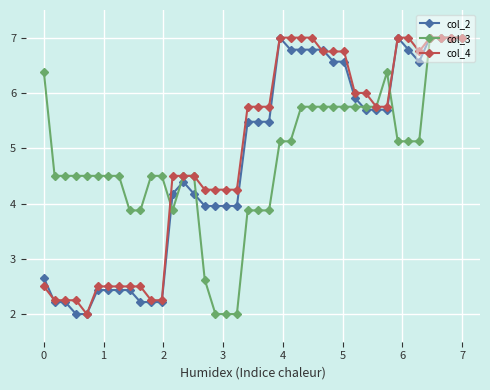

What is the minimum value for col_3?

2.0